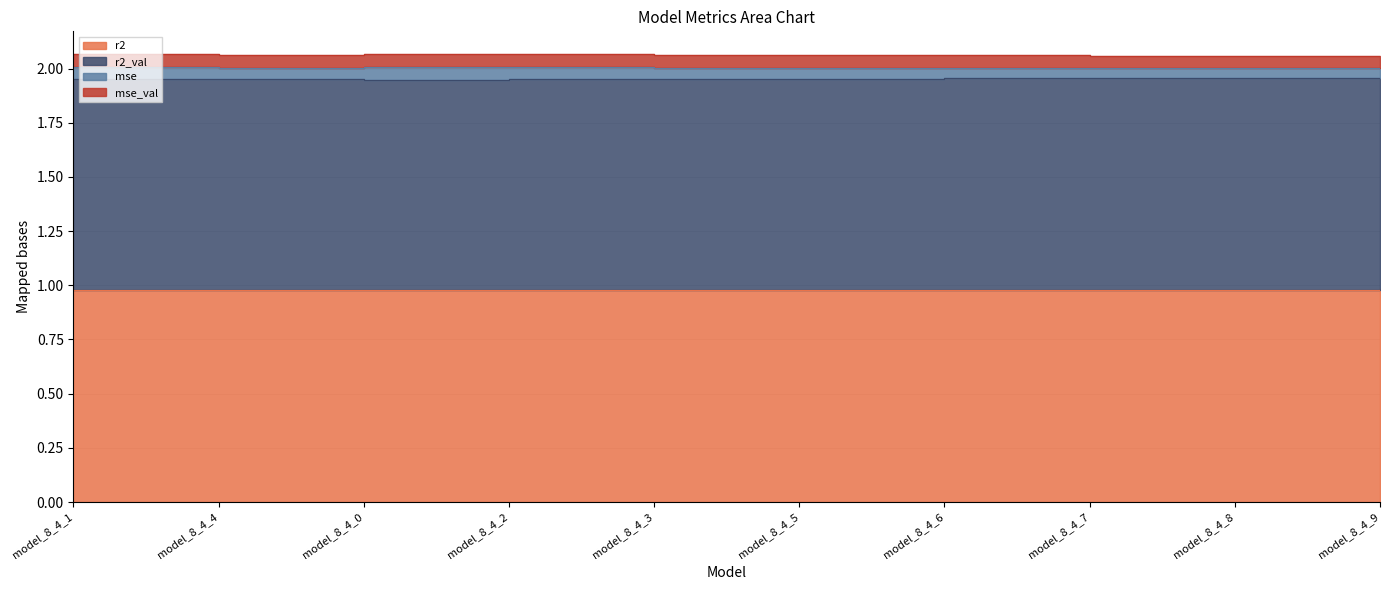

Where is the first local maximum for mse_val?

model_8_4_0